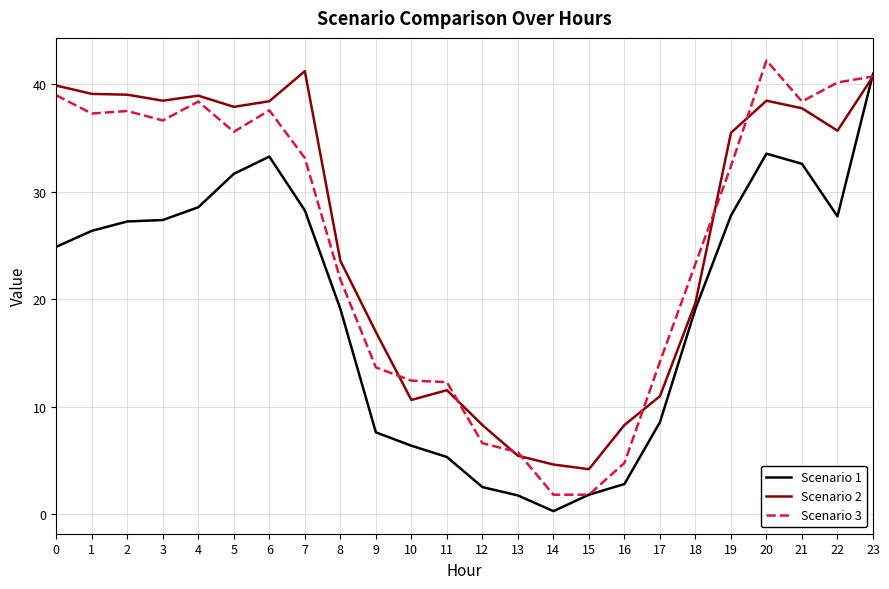

Is this an area chart (filled region under the line)?

No